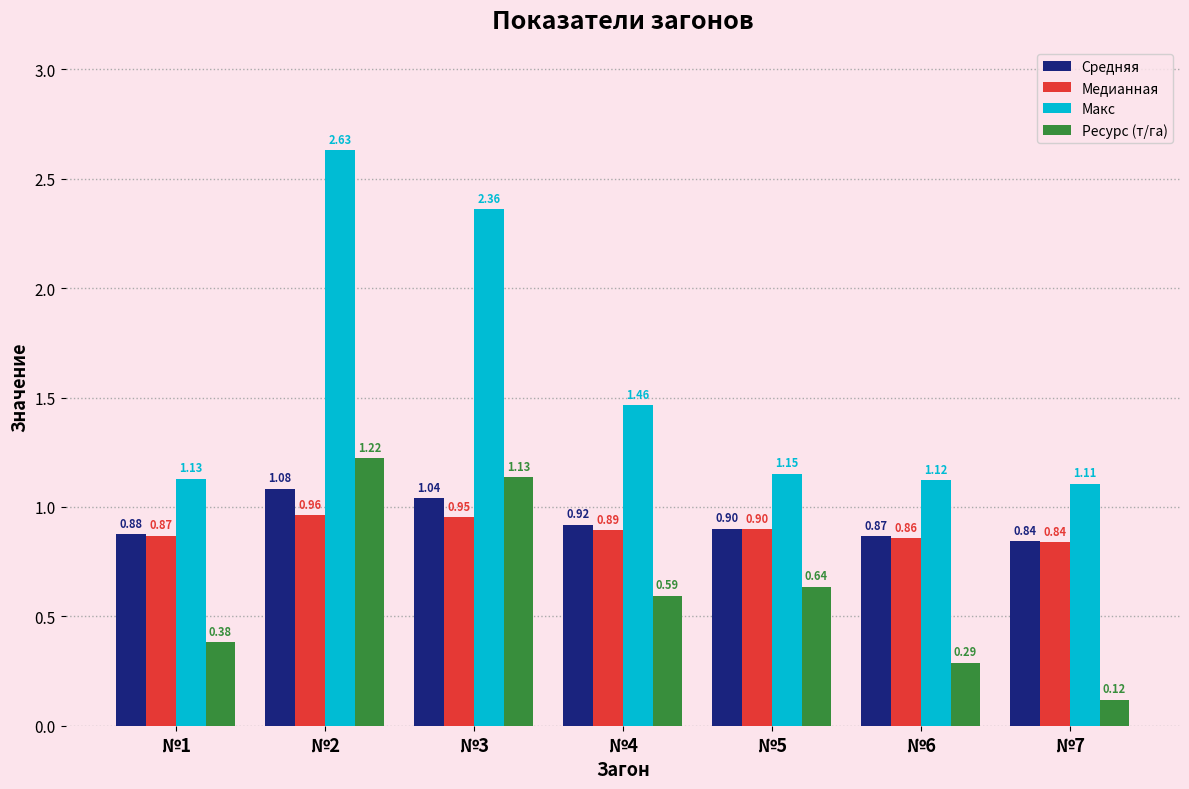

What is the sum of the Средняя values at №3 and №5?

1.9